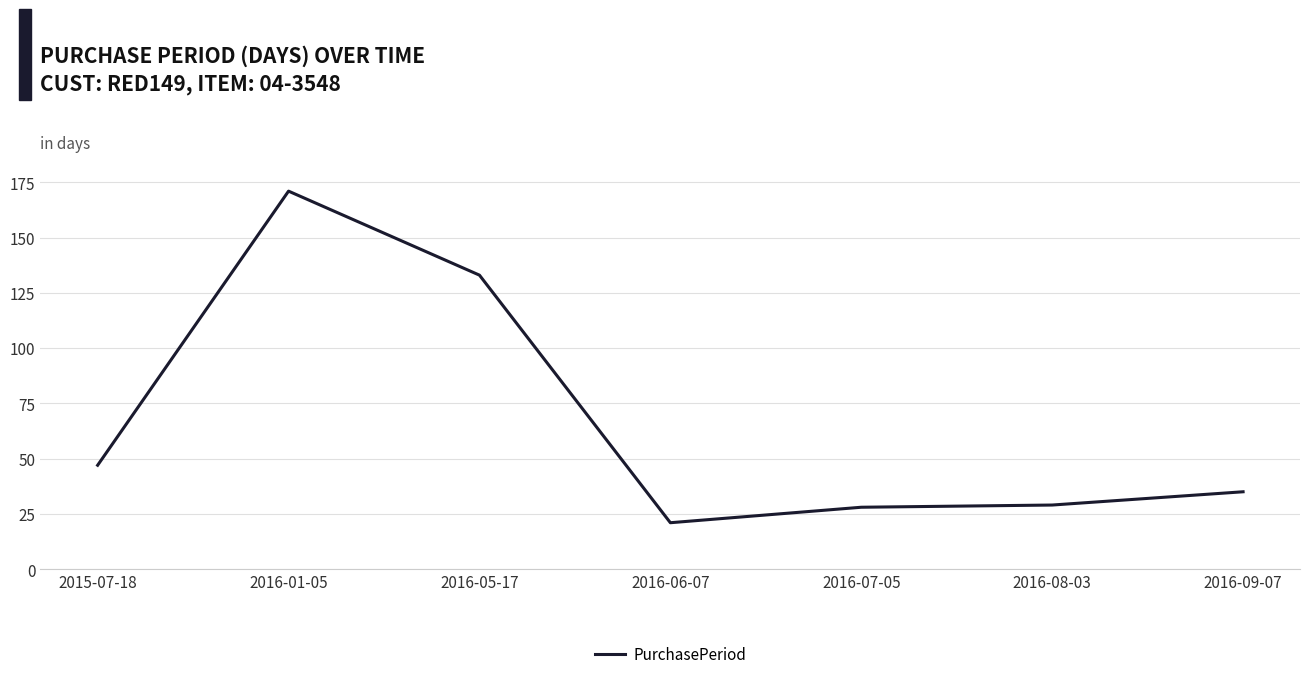

Reading right to left, extract all data points from this chart.

2016-09-07=35	2016-08-03=29	2016-07-05=28	2016-06-07=21	2016-05-17=133	2016-01-05=171	2015-07-18=47